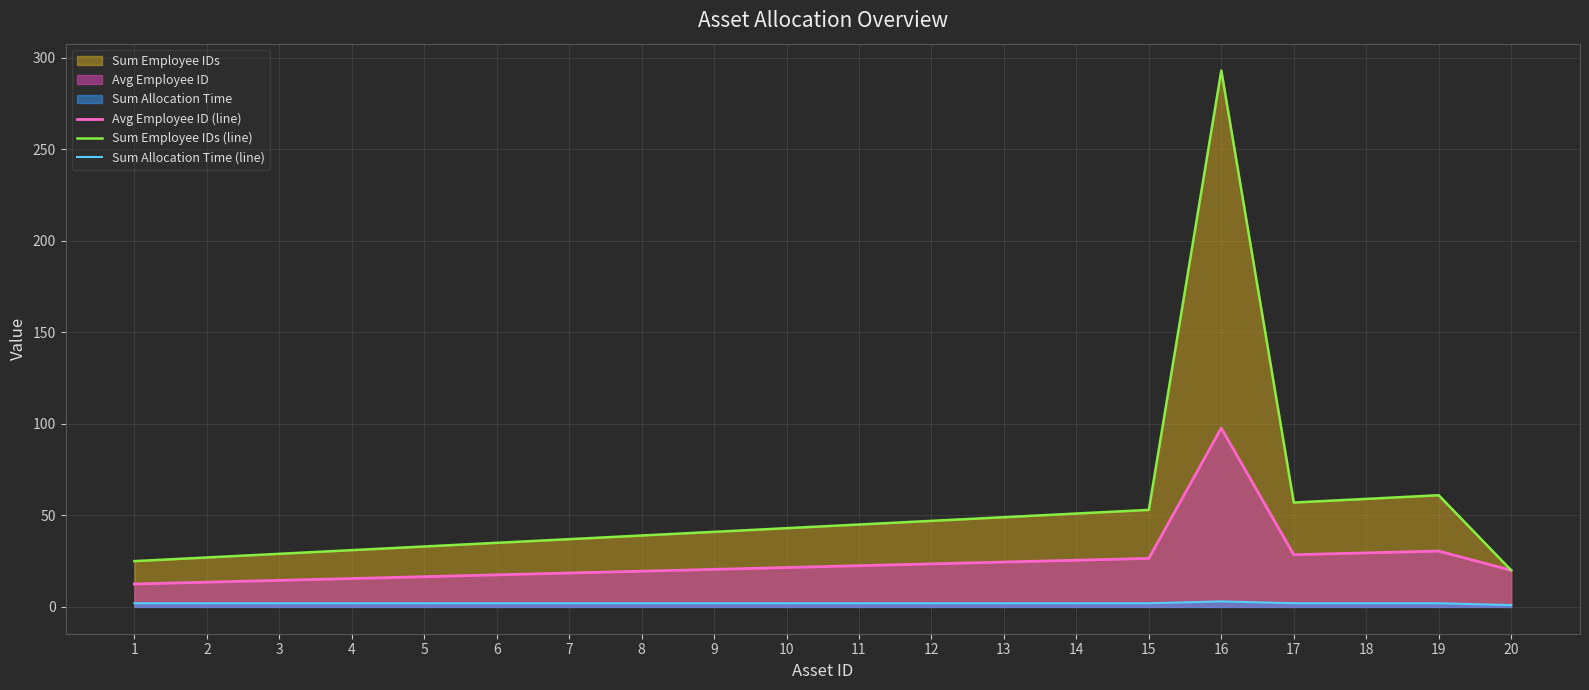

Does the chart display data point markers on the line(s)?

No